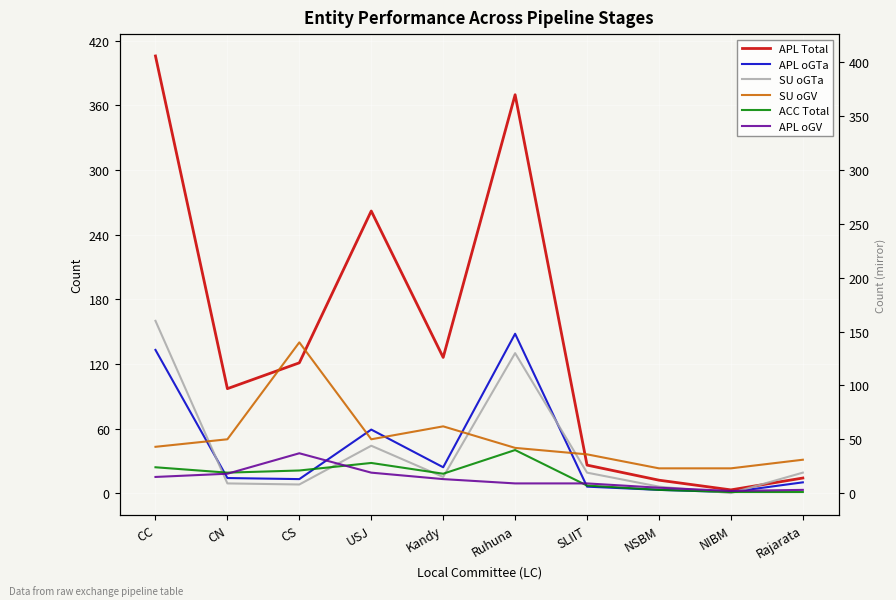

What is the total value across all series at CN?

207